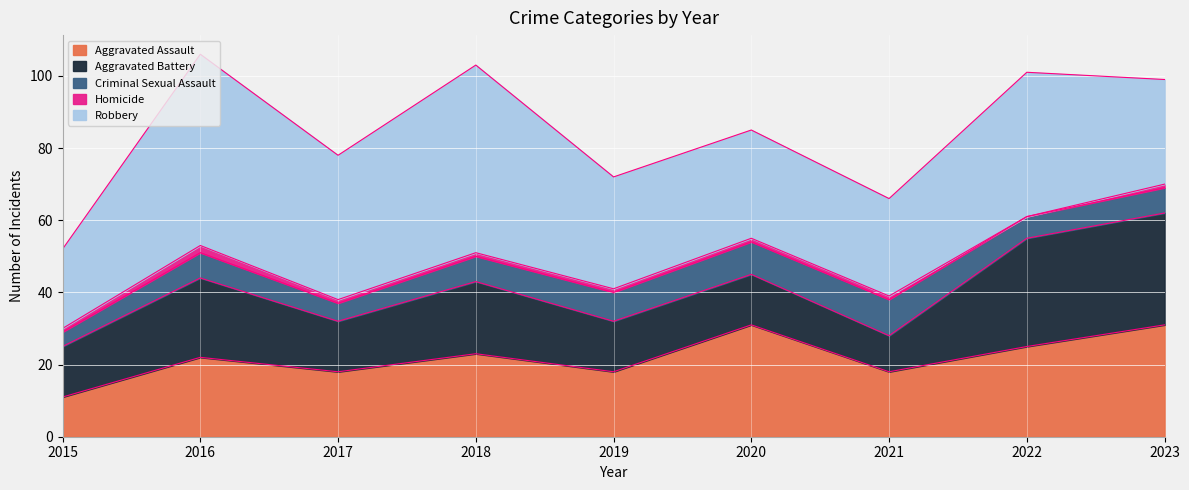

True or false: Criminal Sexual Assault has a value of 2 at 2018.

False